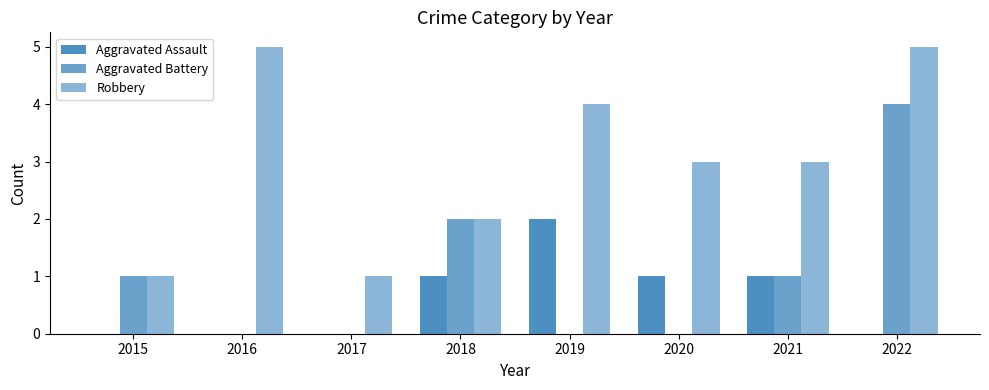

Does the chart contain stacked bars?

No